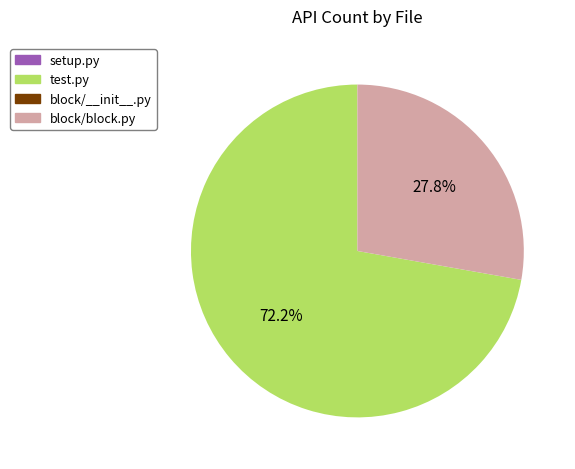

How many slices are in this pie chart?

2